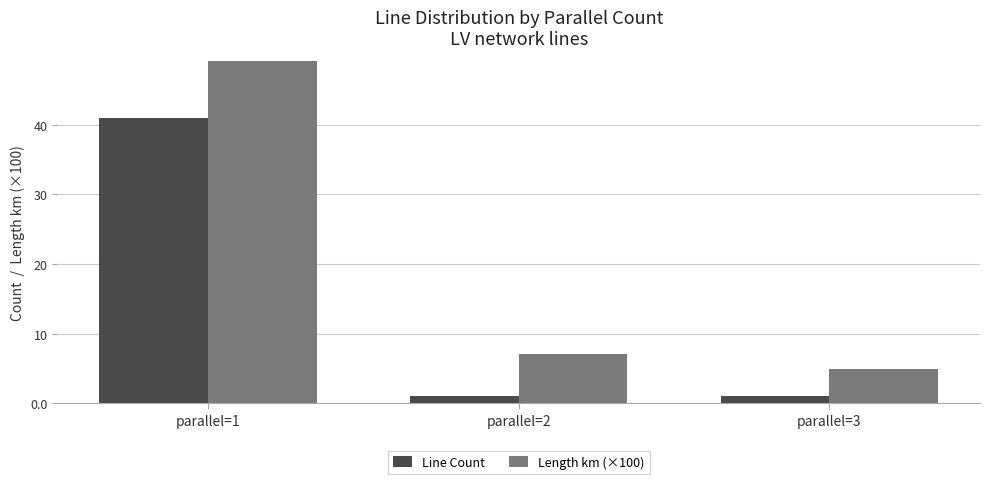

What is the value of the Line Count bar at the 3rd from the left?

1.0